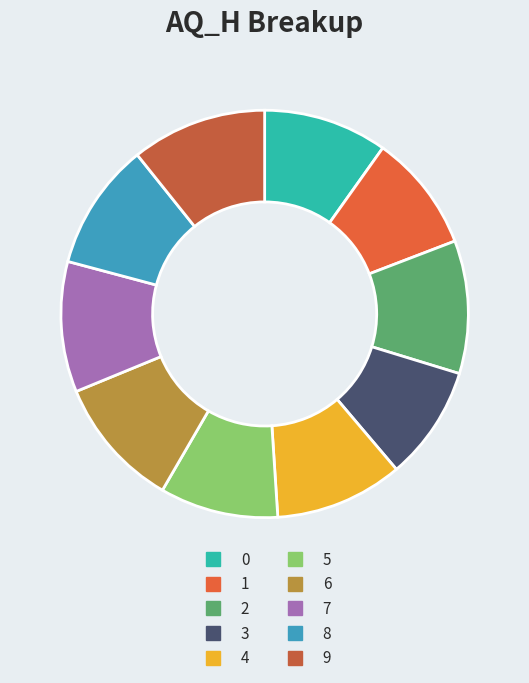

To the nearest percent, what percentage of the pie is 6?

10%